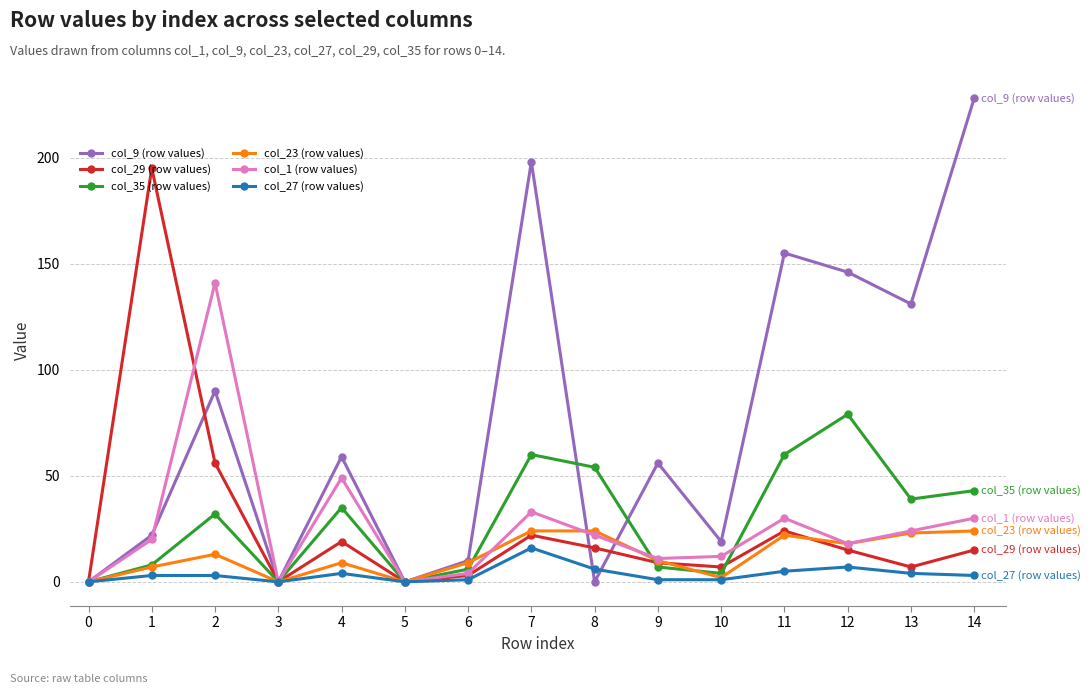

True or false: col_23 (row values) has more than 1 interior local peaks.

True